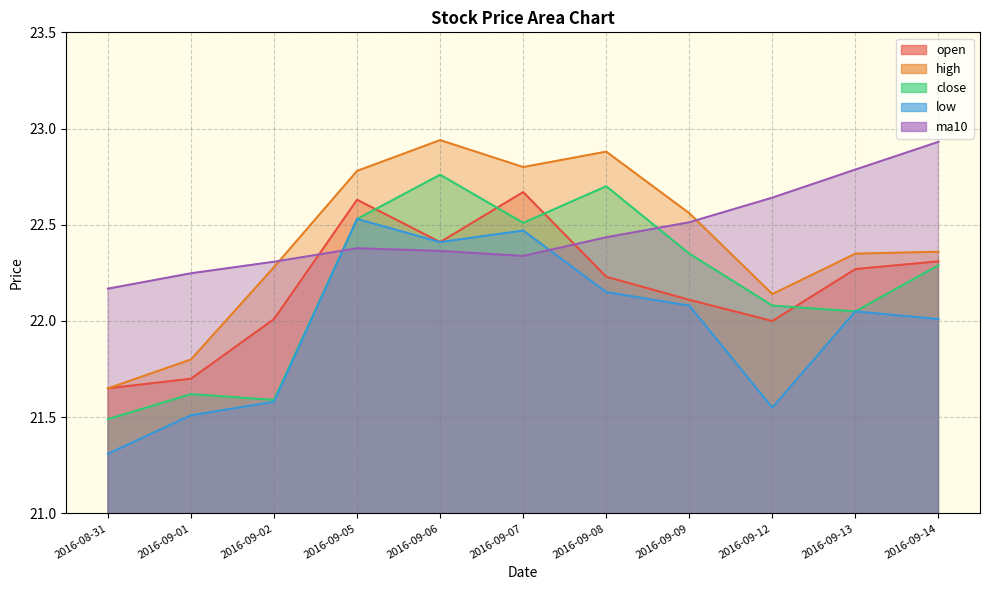

What is the label of the 3rd point from the left?

2016-09-02